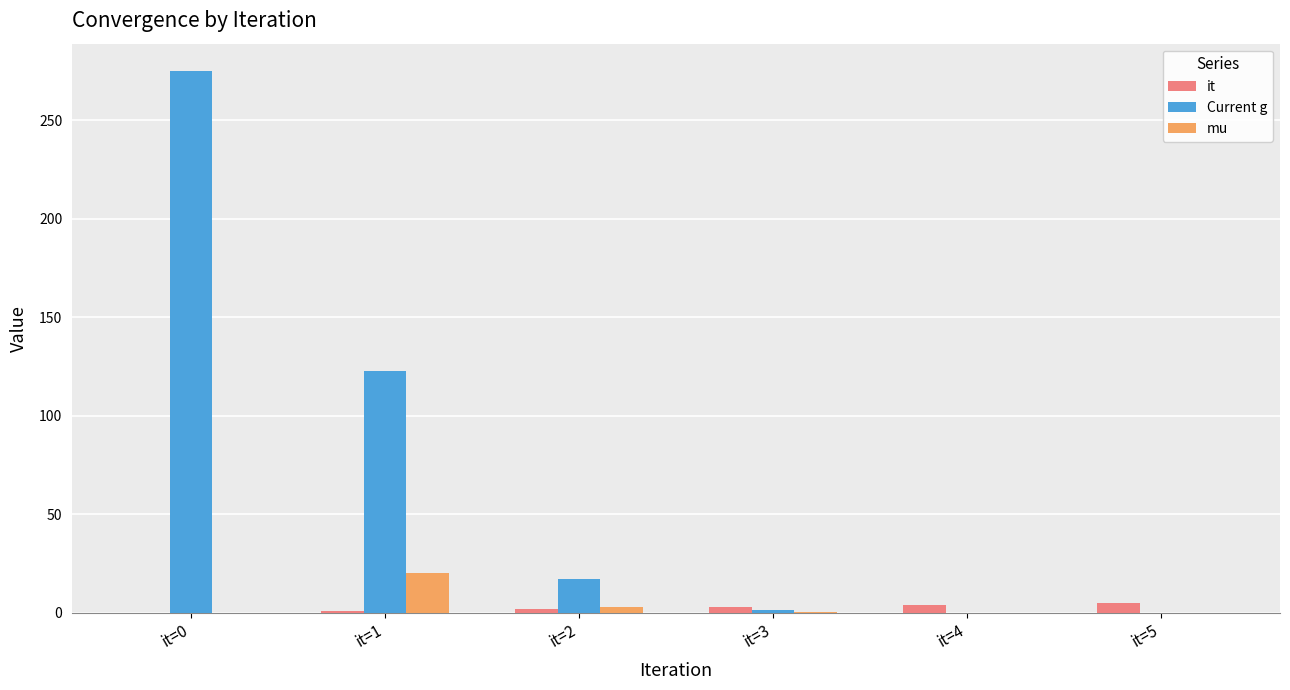

What is the sum of all it values?

15.0